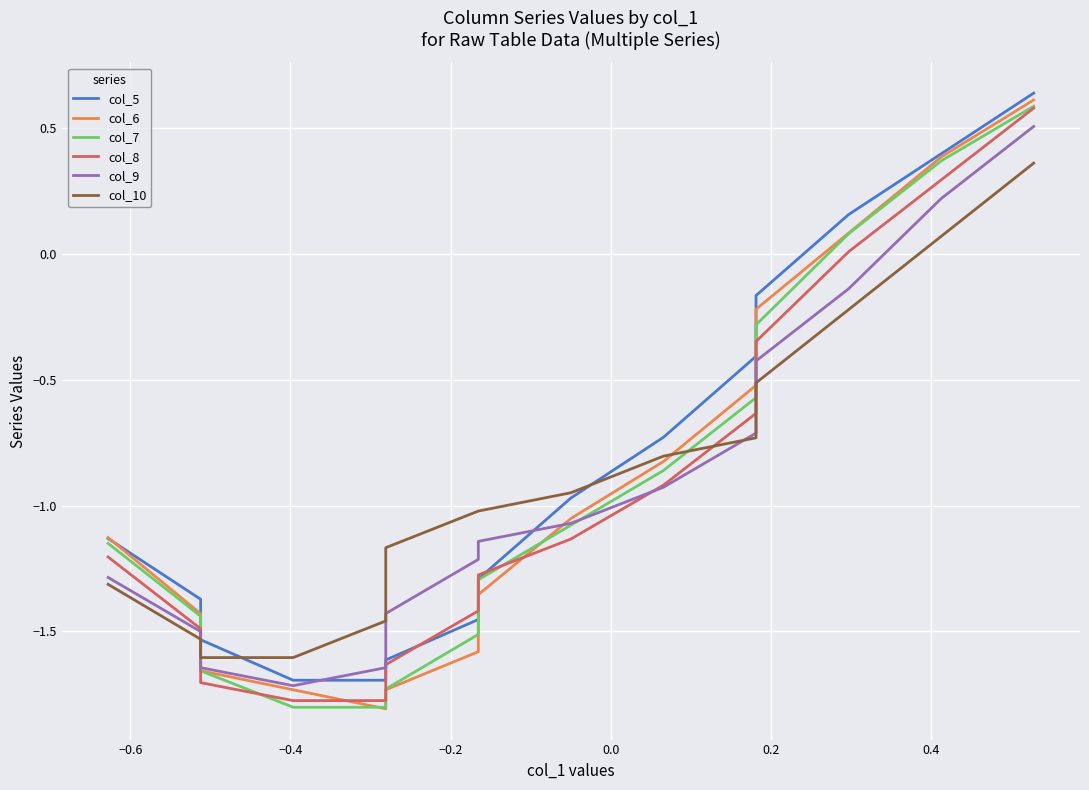

How many data points in col_10 are above -1?

7